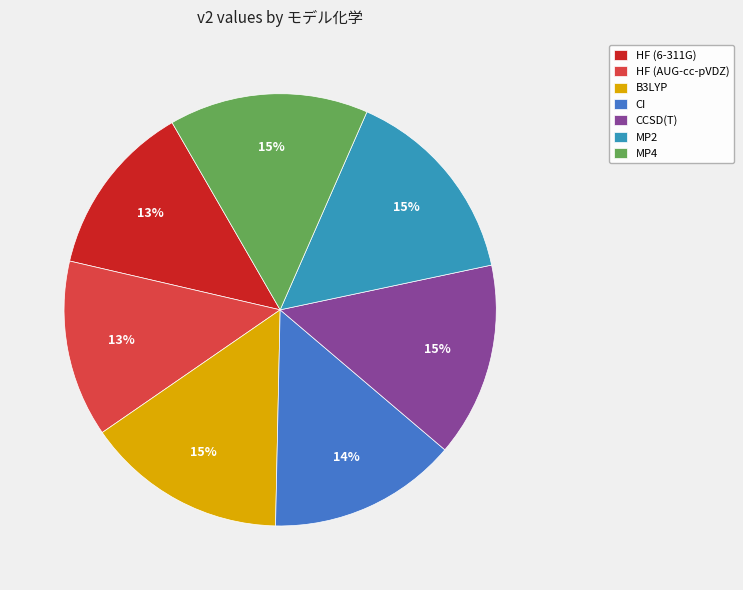

Does MP4 account for over 50% of the chart?

No